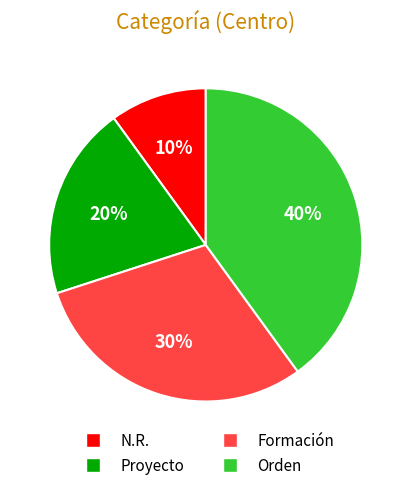

To the nearest percent, what is the average slice percentage?

25%